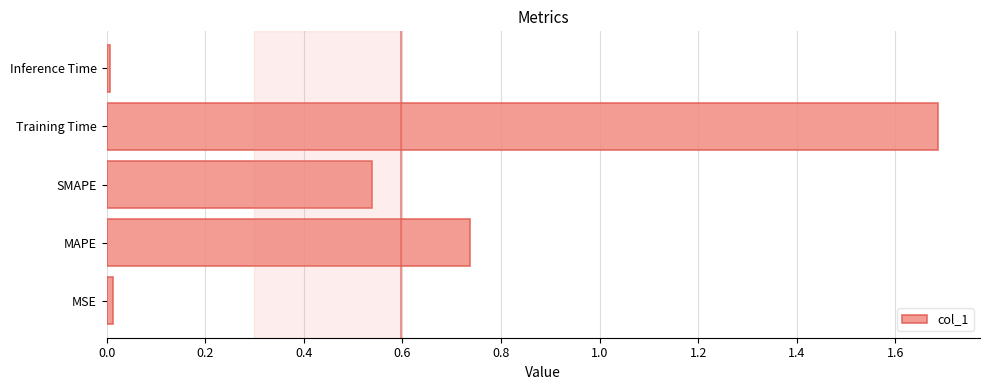

What is the sum of all values?

3.0